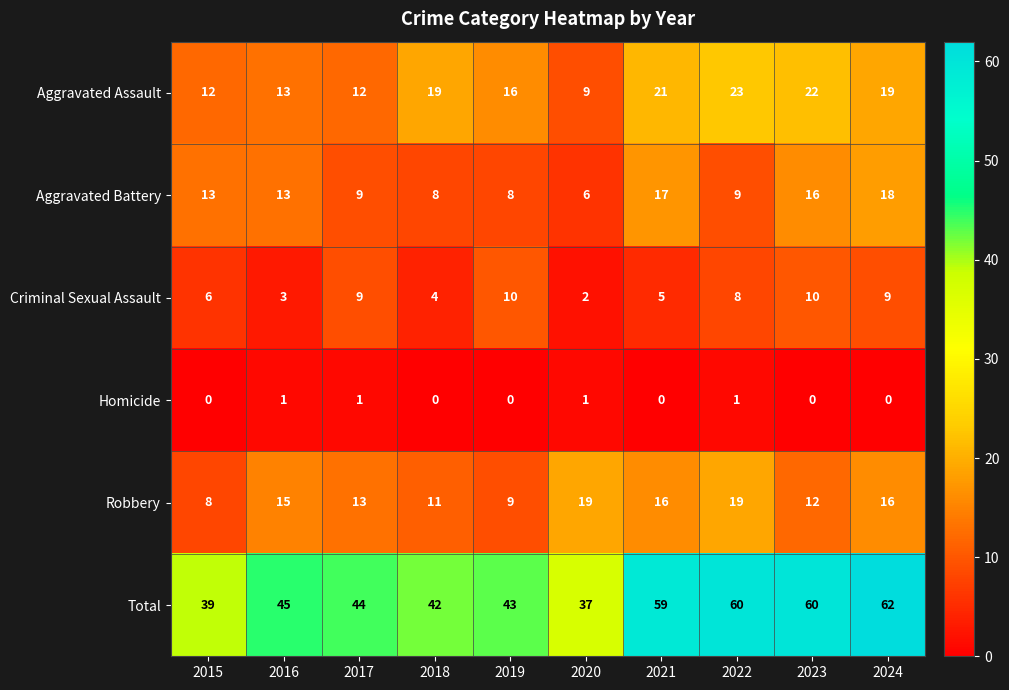

Which series has the widest spread of values?

Total